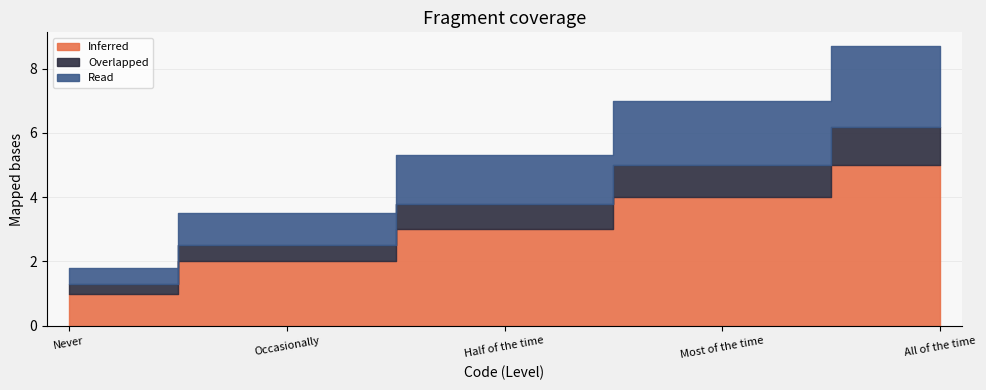

Reading left to right, transcribe all the data shown in this chart.

Inferred: Never=1.0	Occasionally=2.0	Half of the time=3.0	Most of the time=4.0	All of the time=5.0
Overlapped: Never=0.3	Occasionally=0.5	Half of the time=0.8	Most of the time=1.0	All of the time=1.2
Read: Never=0.5	Occasionally=1.0	Half of the time=1.5	Most of the time=2.0	All of the time=2.5